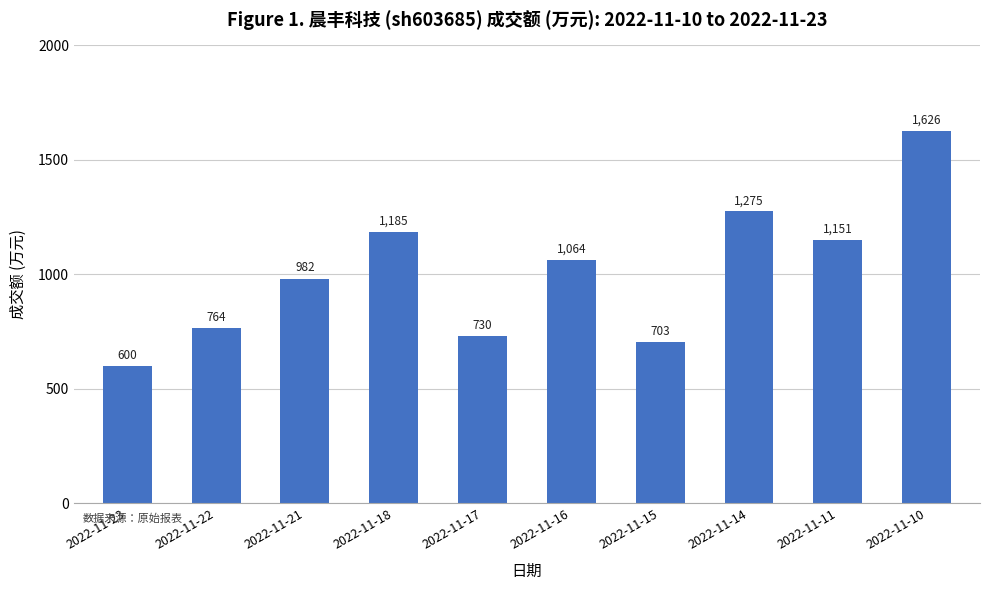

The chart shows a value of 1275 at 2022-11-14. True or false?

True